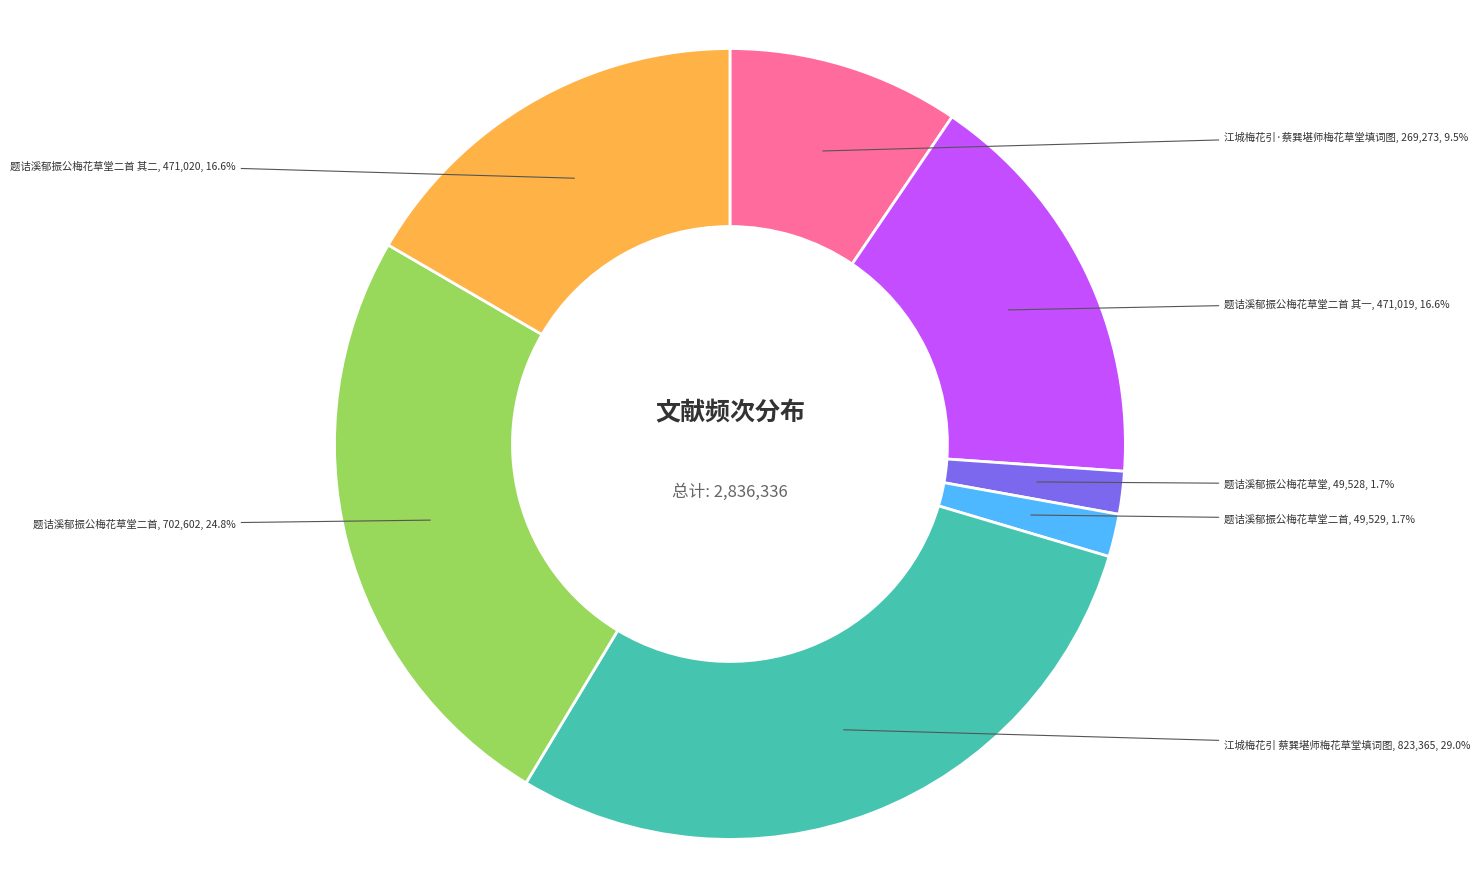

Is there any slice that represents more than half of the pie?

No